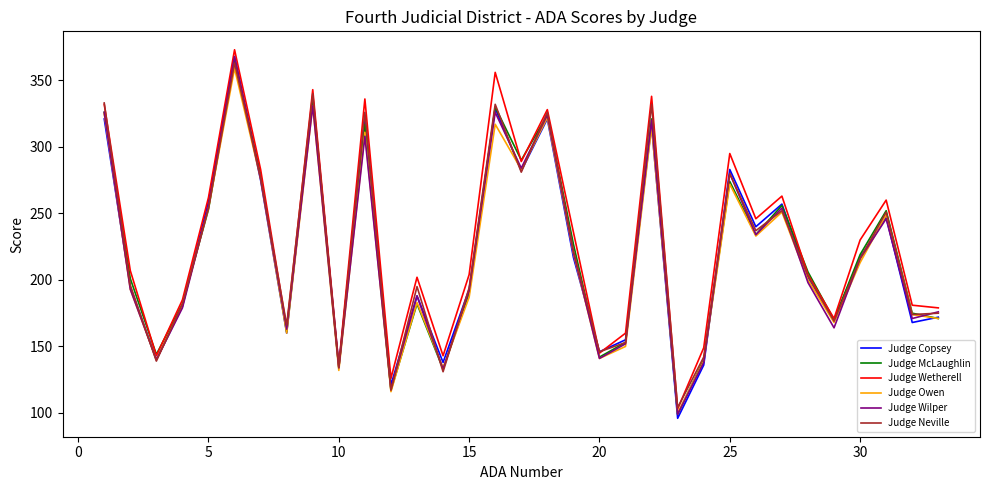

Which series has the widest spread of values?

Judge Copsey